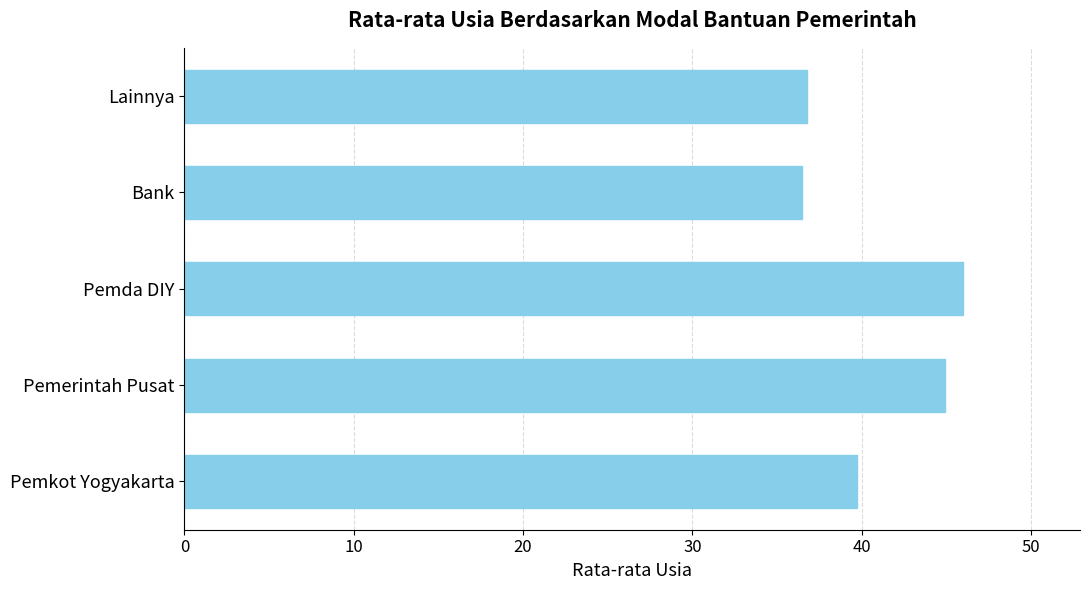

What is the sum of all values?

203.9